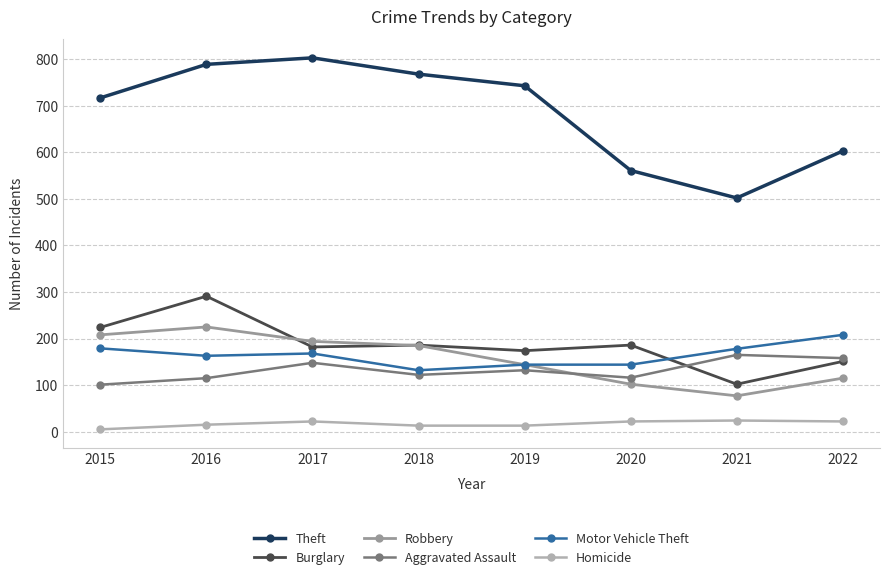

Rank the series at 2016 from lowest to highest value.

Homicide, Aggravated Assault, Motor Vehicle Theft, Robbery, Burglary, Theft